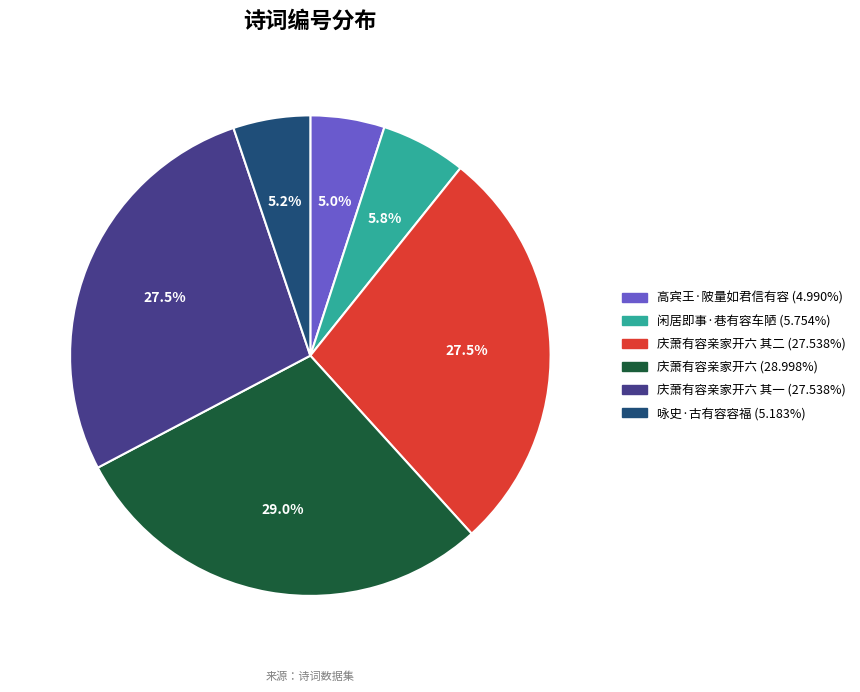

Is there a majority slice in this chart?

No